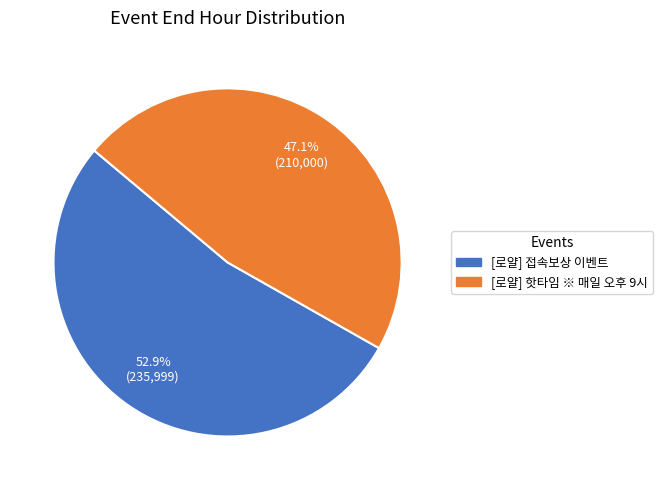

To the nearest percent, what is the difference between the largest and smallest slice percentages?

6%